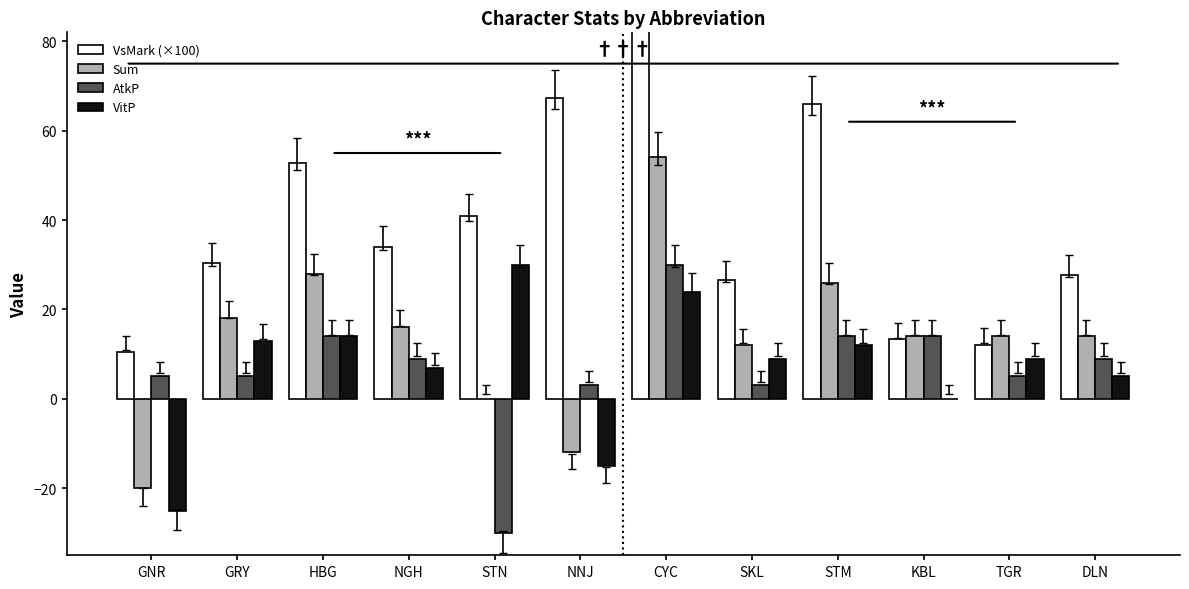

How many series are shown in this chart?

4